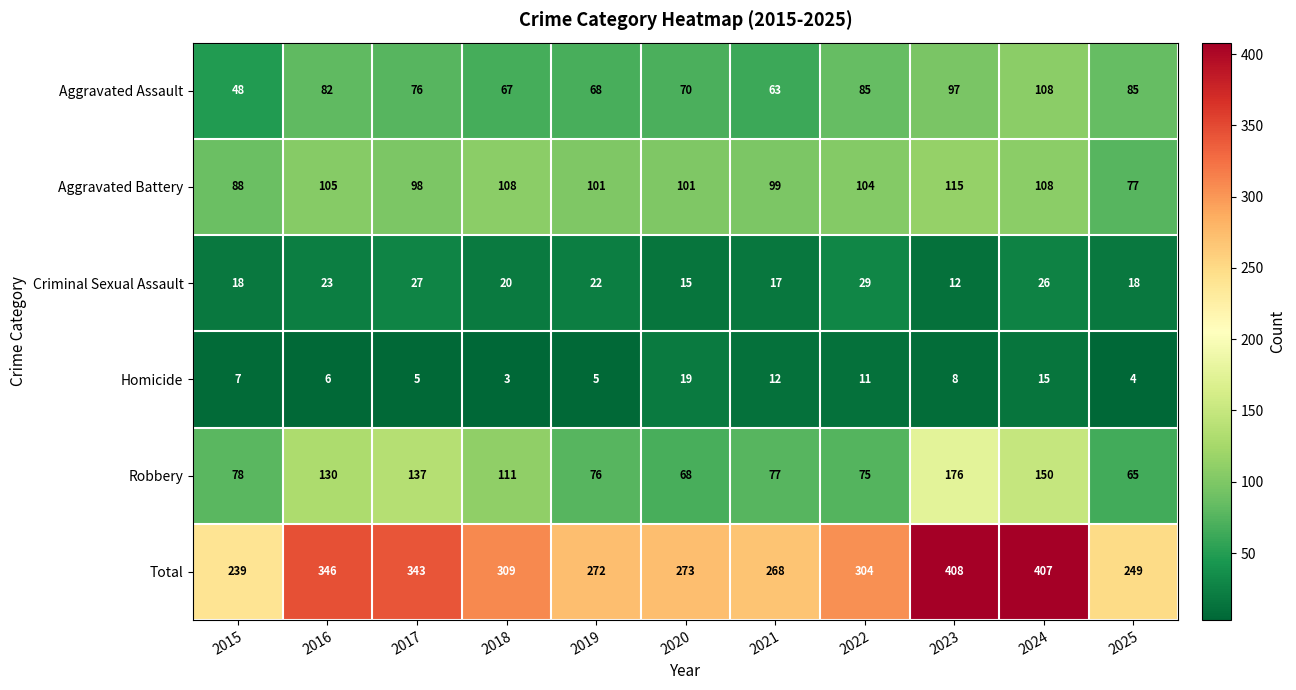

How many categories are shown in the chart?

11